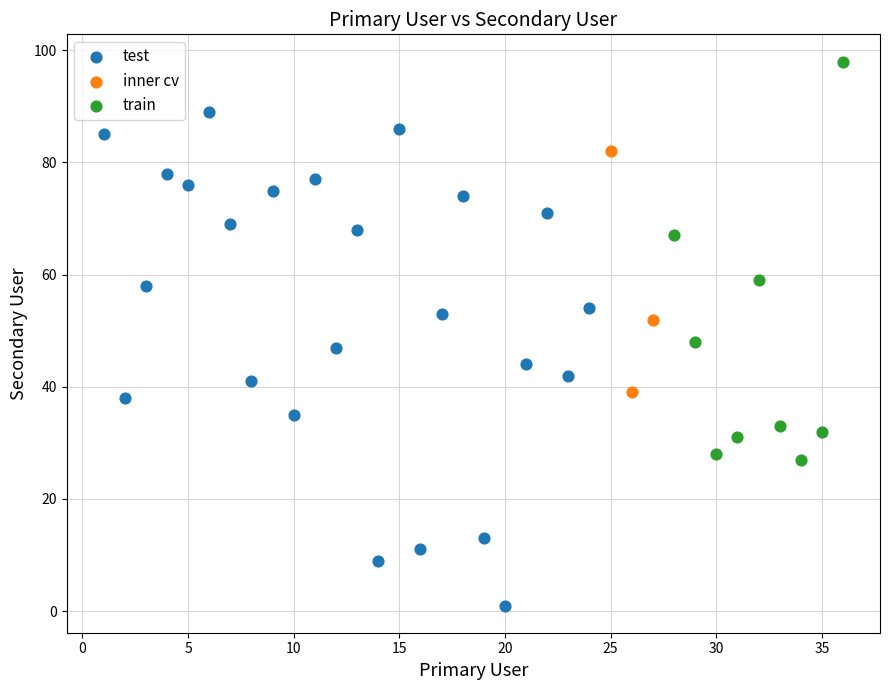

Which series reaches the maximum Y coordinate?

train